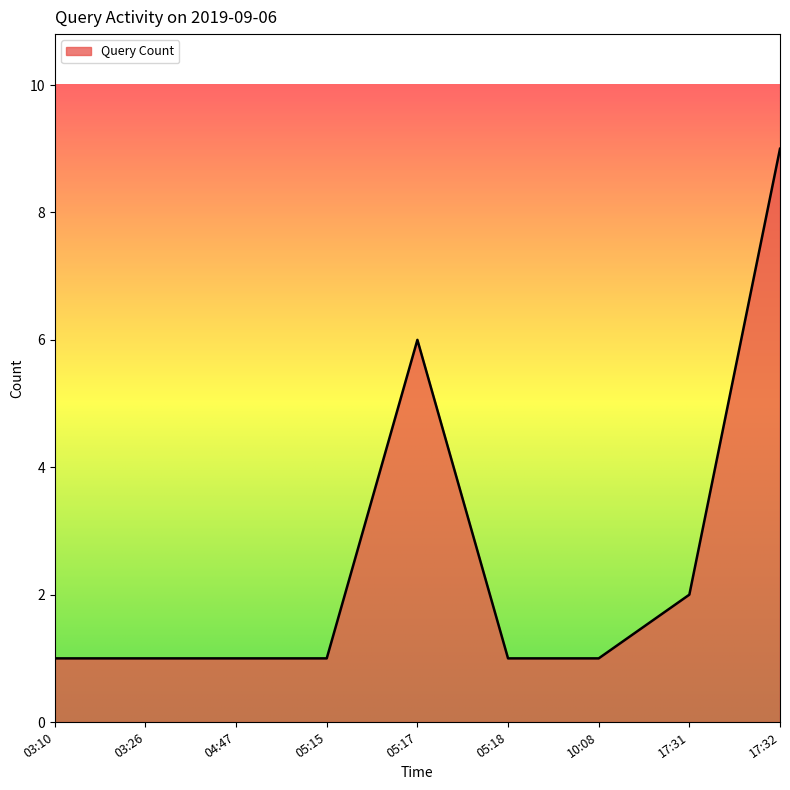

What is the difference between the maximum and minimum values?

8